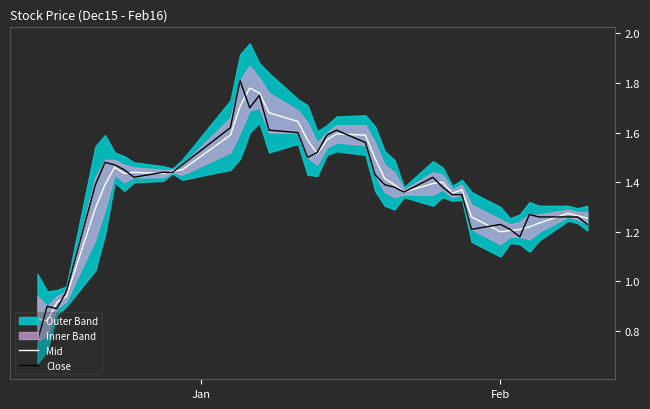

True or false: Close and Mid cross at least once.

True